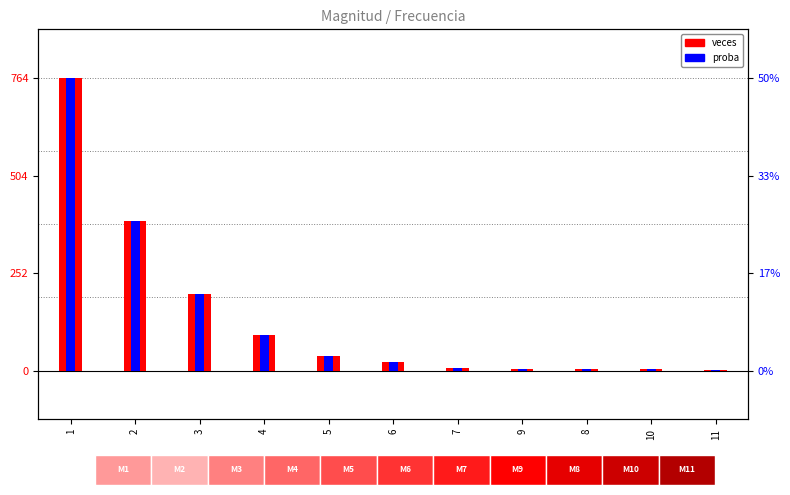

Are the bars grouped side by side (vs. stacked)?

Yes